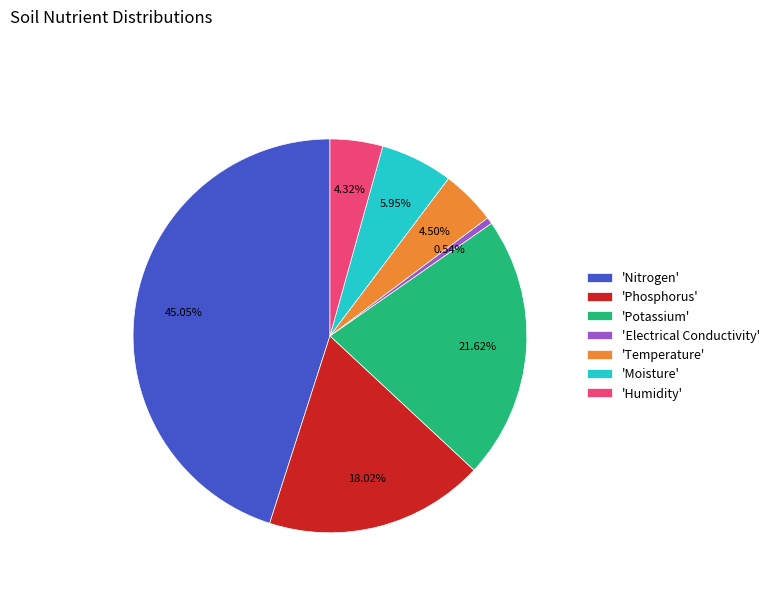

Does any single category account for the majority?

No